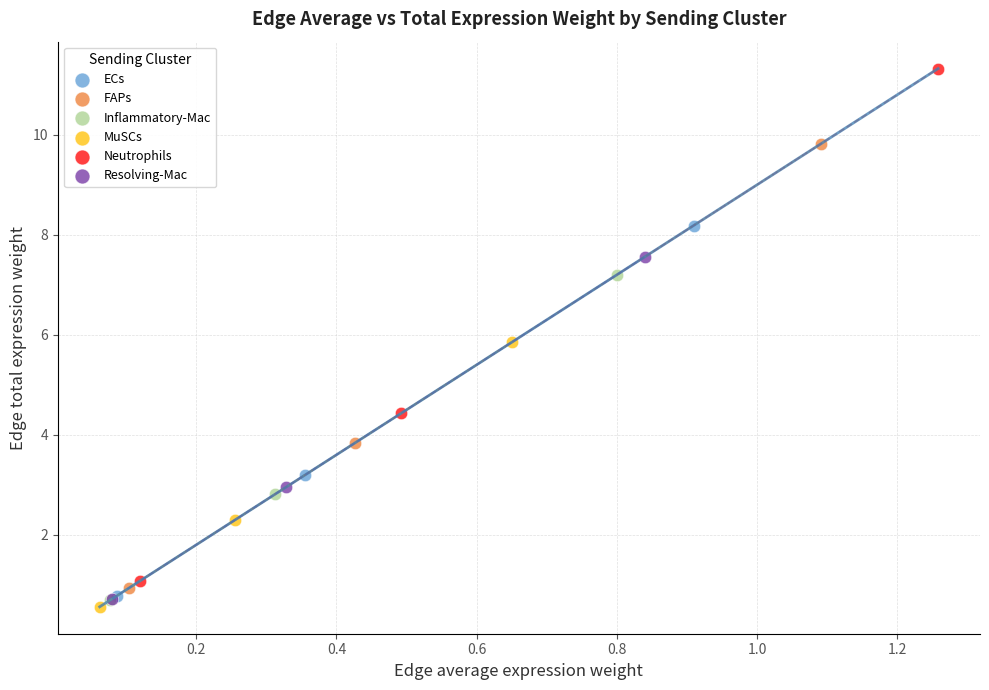

Which series contains the highest Y value?

Neutrophils